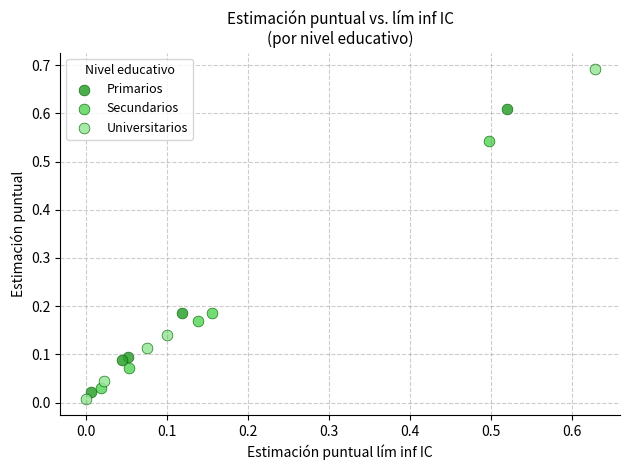

Which series reaches the minimum Y coordinate?

Universitarios